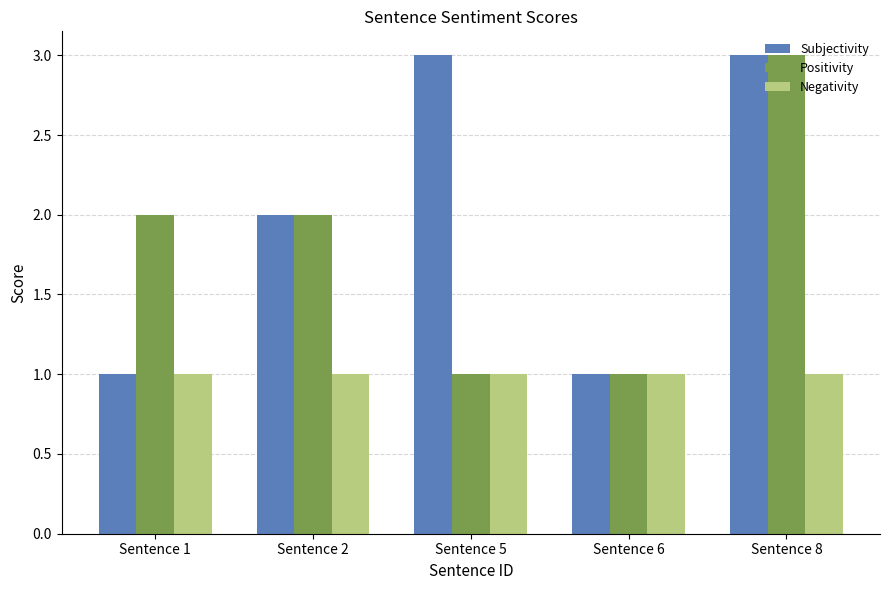

The Subjectivity series shows 3 at Sentence 2. True or false?

False